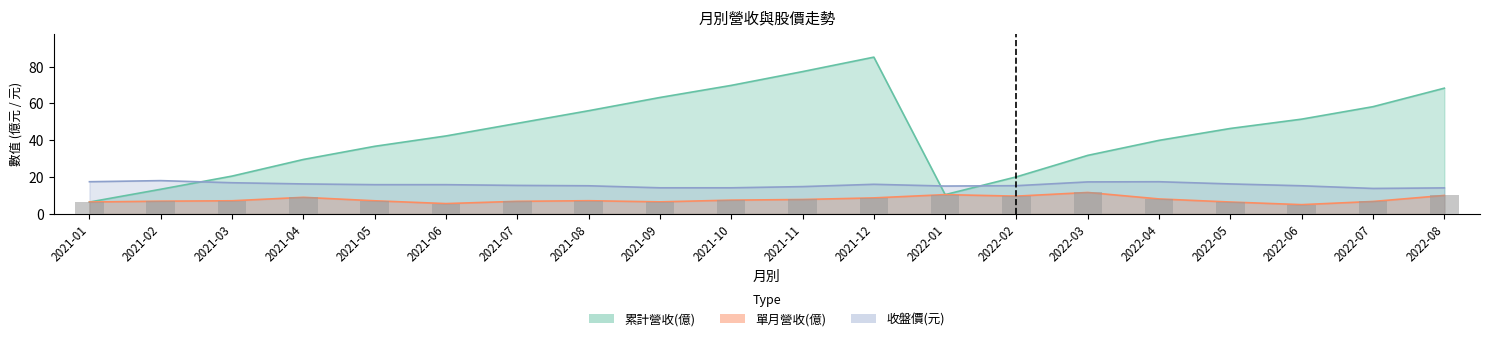

What is the difference between the second highest and second lowest values in the 單月營收(億) series?

4.9